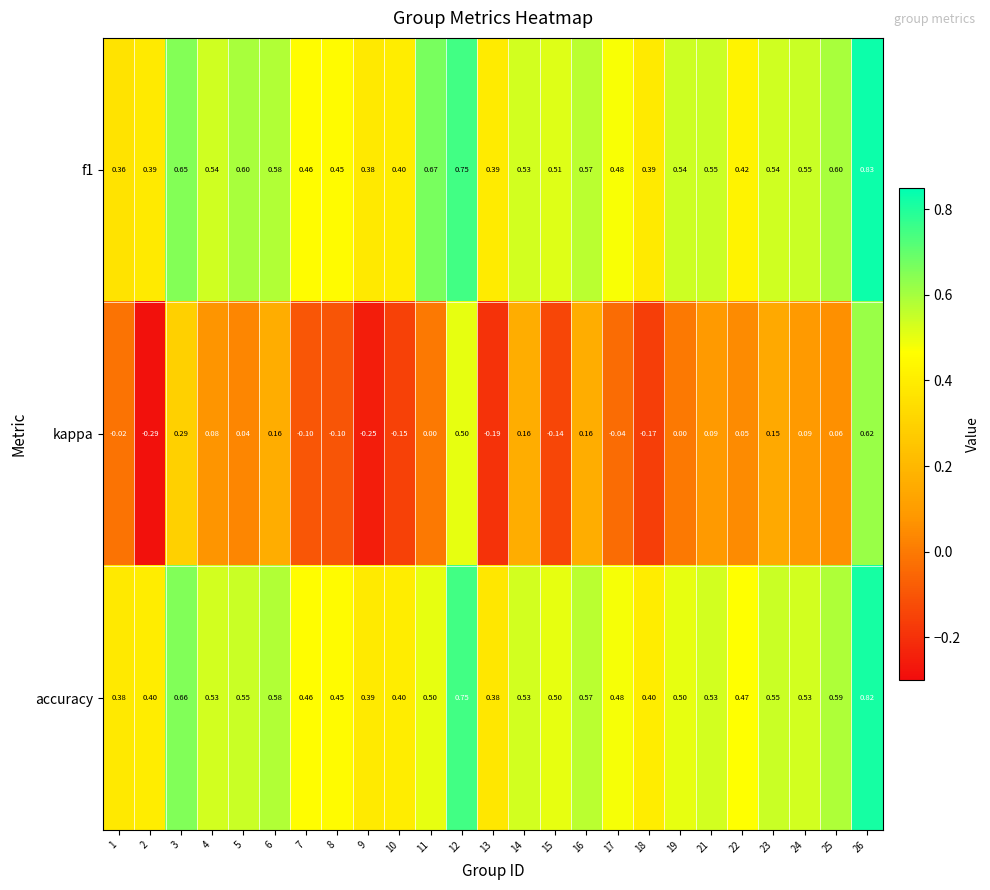

Is the value of accuracy at 19 greater than the value of f1 at 18?

Yes